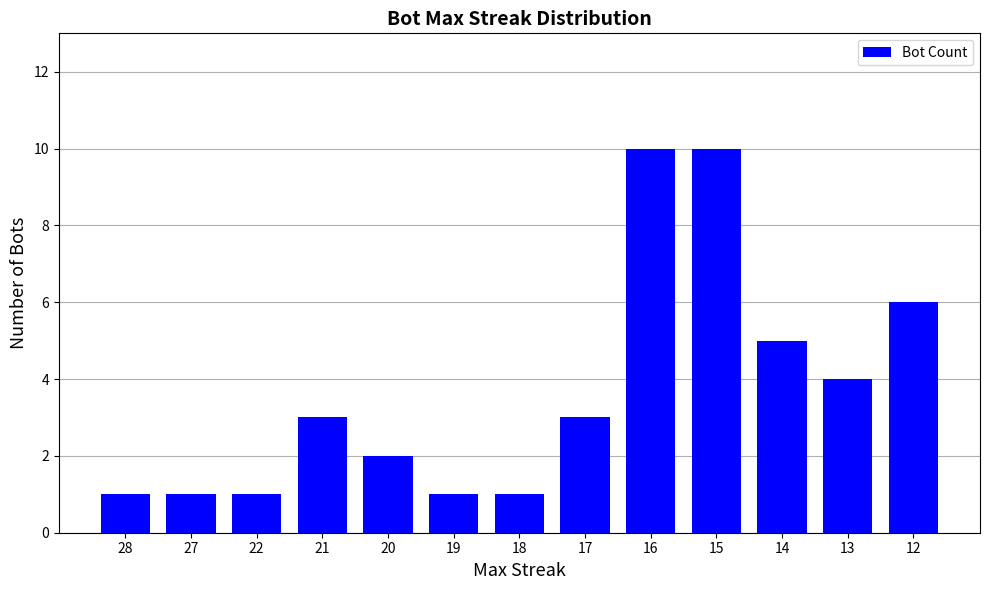

What is the change in value from 21 to 15?

+7